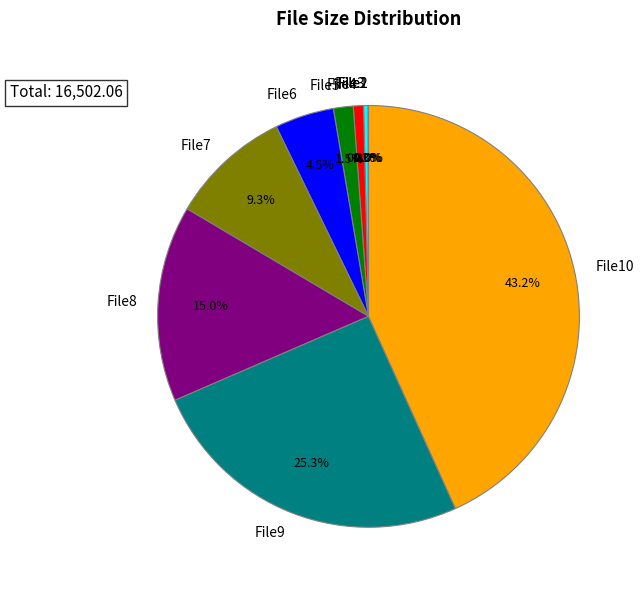

Does File5 account for over 50% of the chart?

No